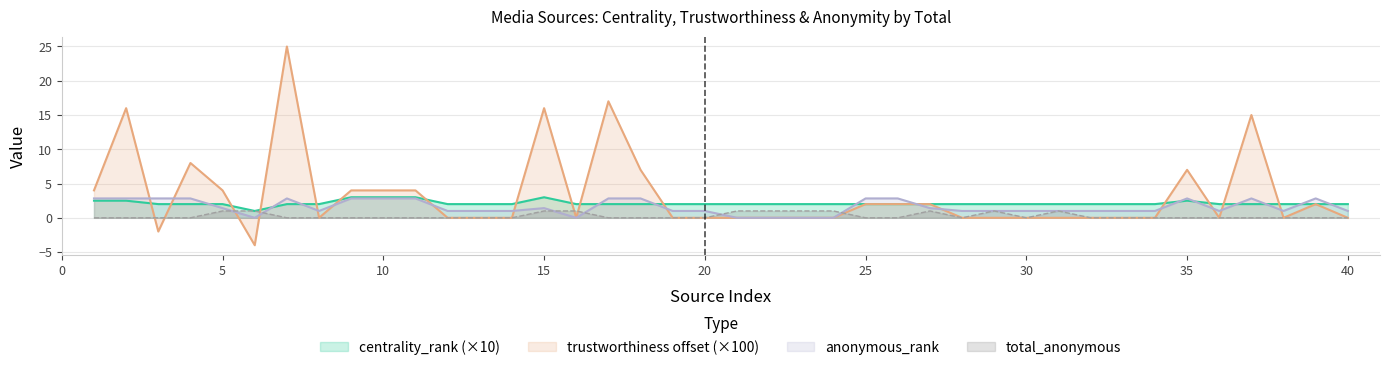

Which label corresponds to the smallest value in the chart?

1